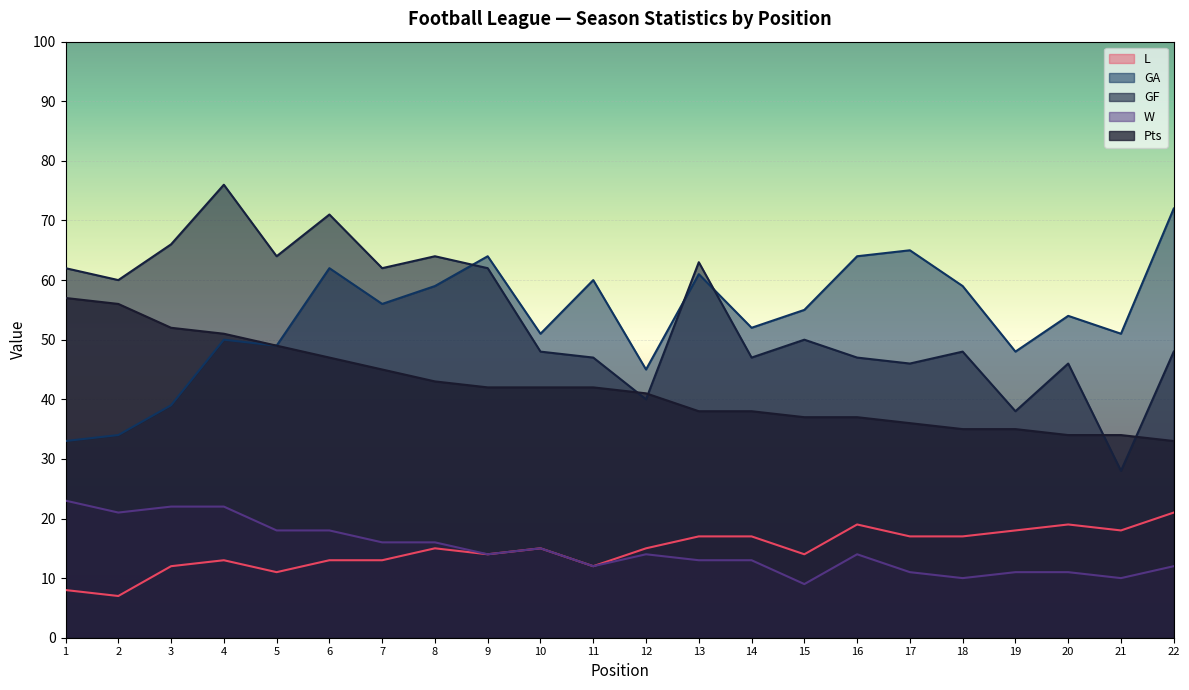

True or false: GA and W cross at least once.

False